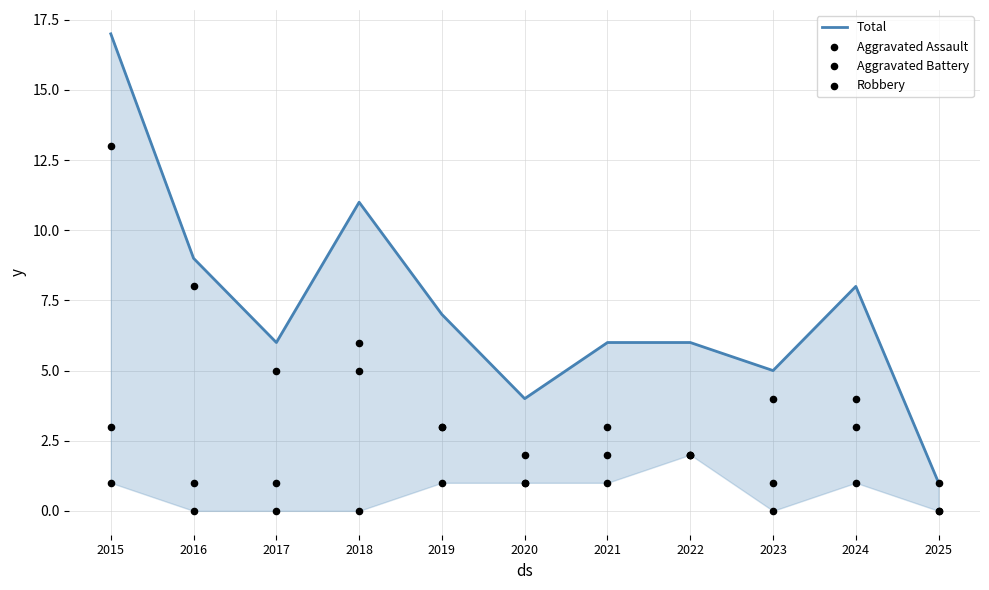

Which series contains the highest Y value?

Total